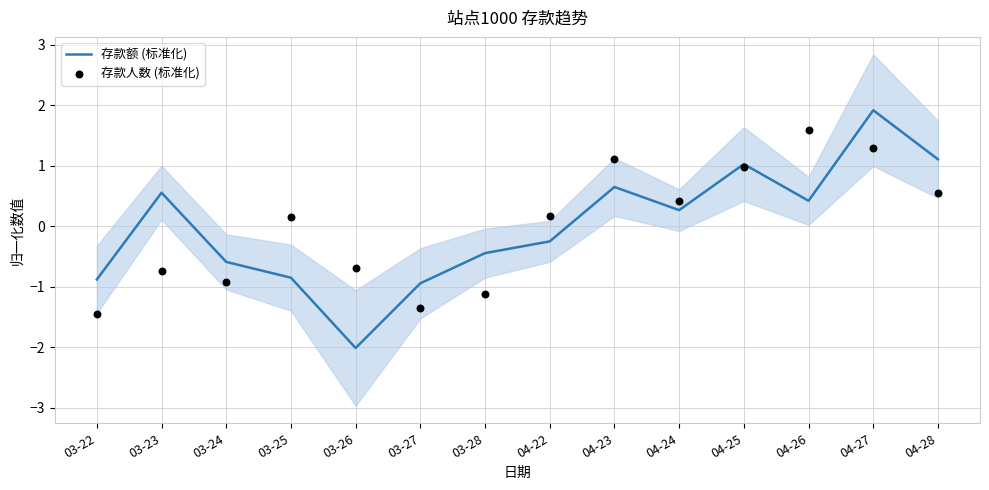

Which series has the largest Y range (max minus min)?

存款额 (标准化)